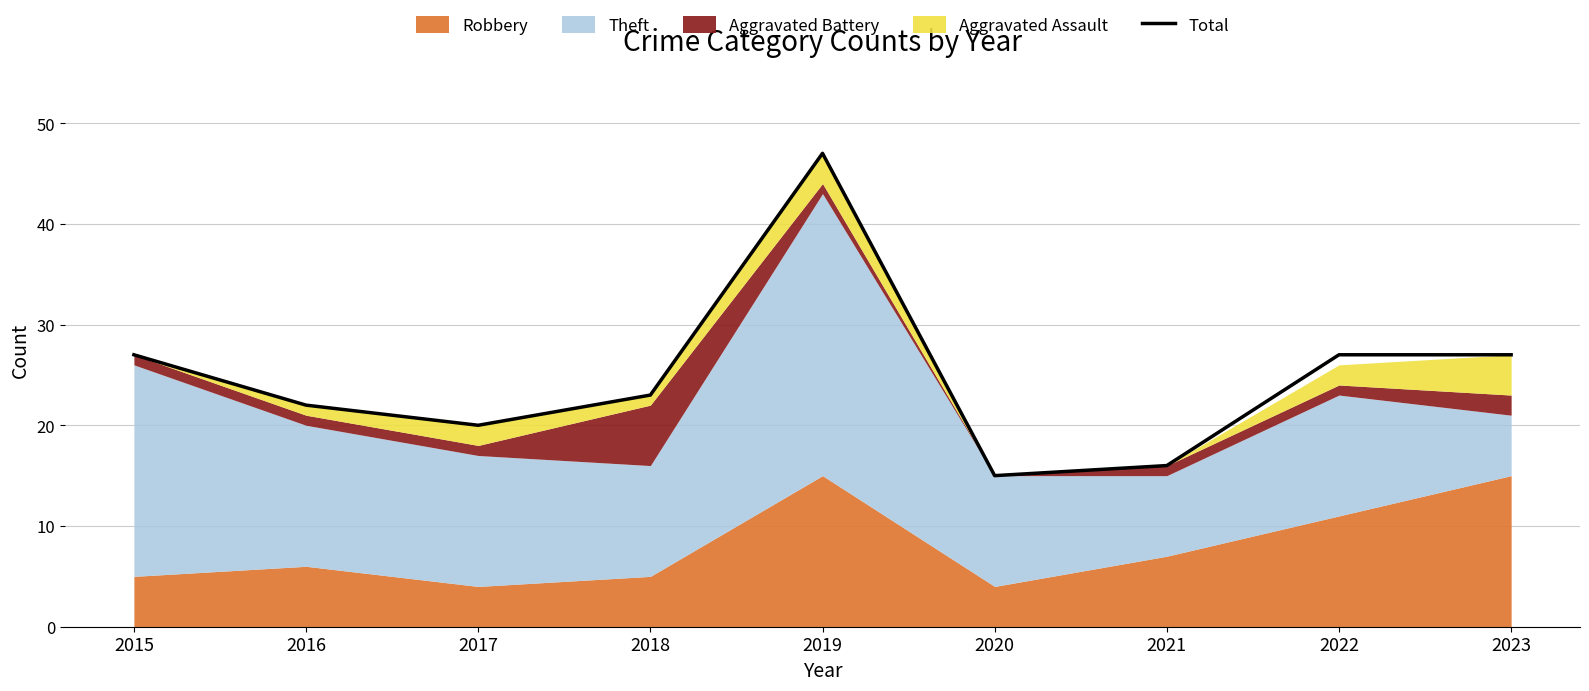

Does the chart display data point markers on the line(s)?

No